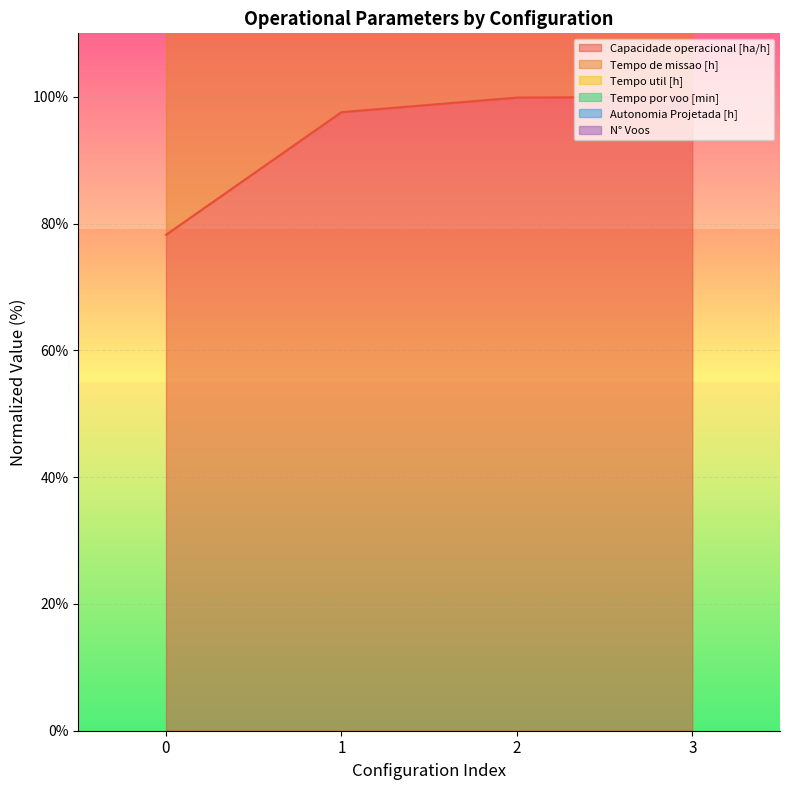

The value of Capacidade operacional [ha/h] at 3 is 100.0. True or false?

True